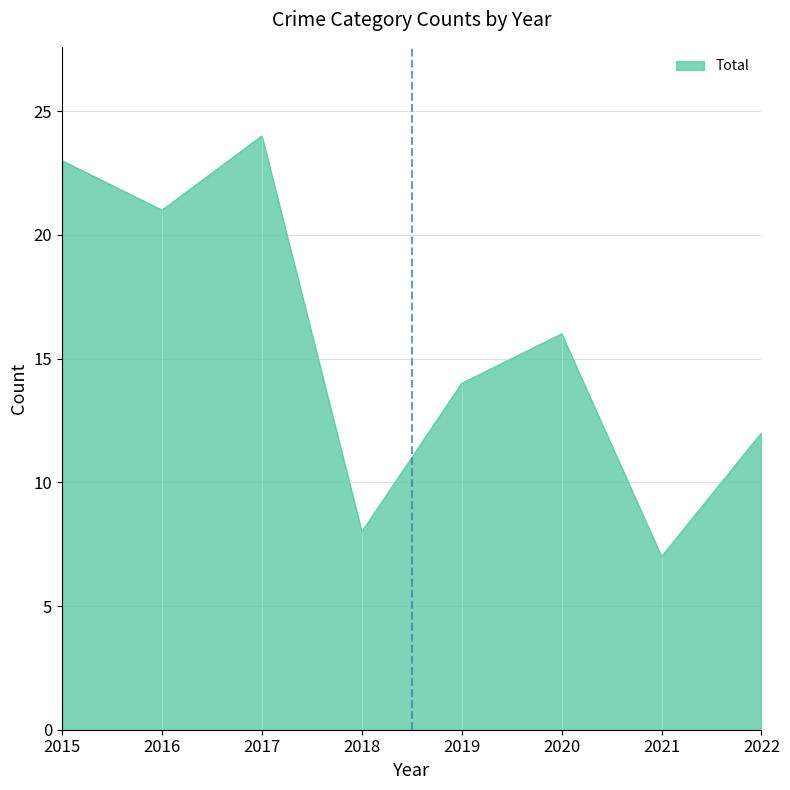

What is the change in value from 2018 to 2020?

+8